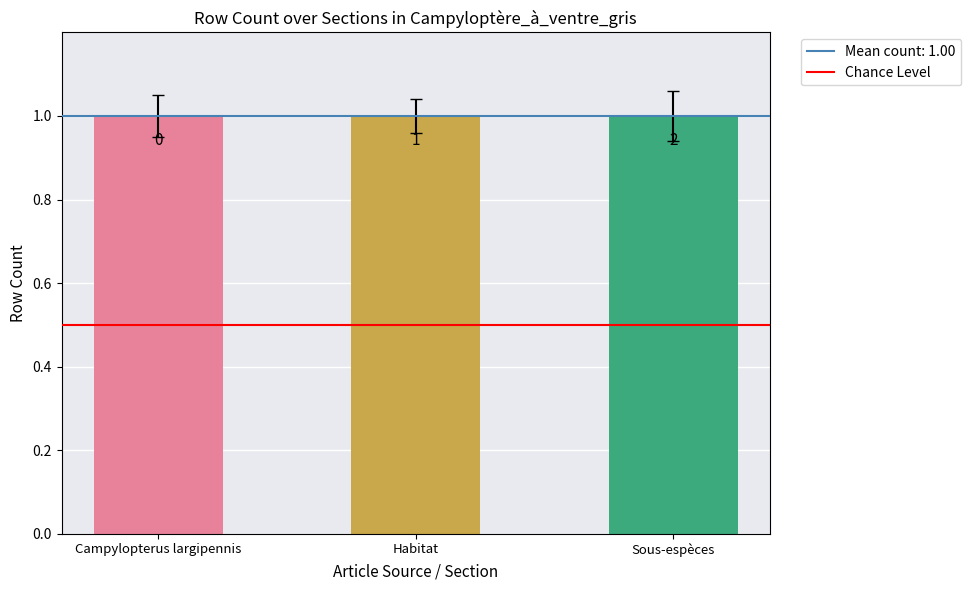

How many values are between 0 and 2?

3